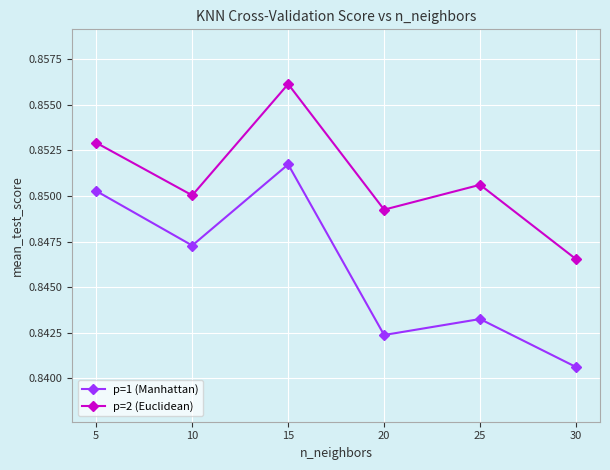

Does the chart have visible grid lines?

Yes